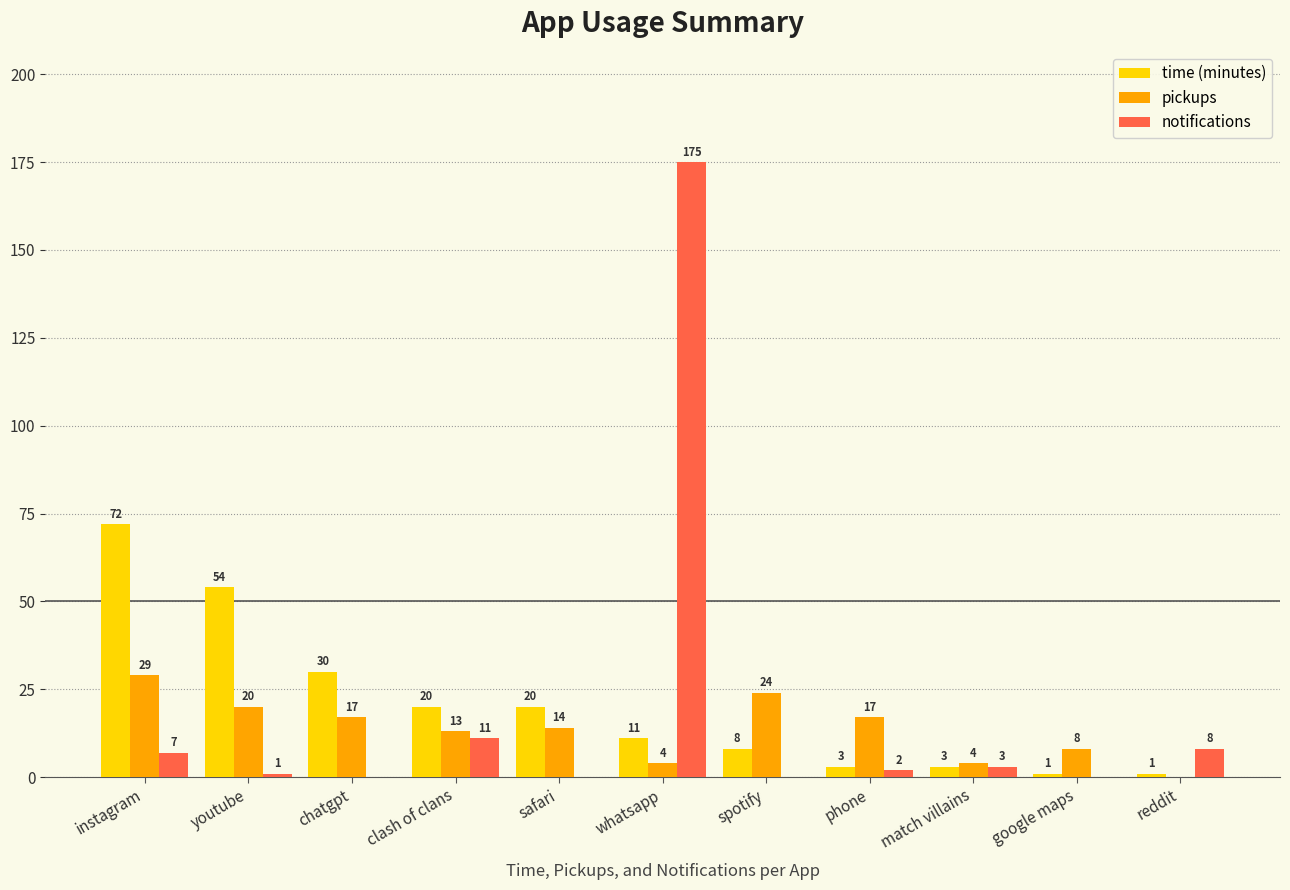

How many positive values does the pickups series have?

10